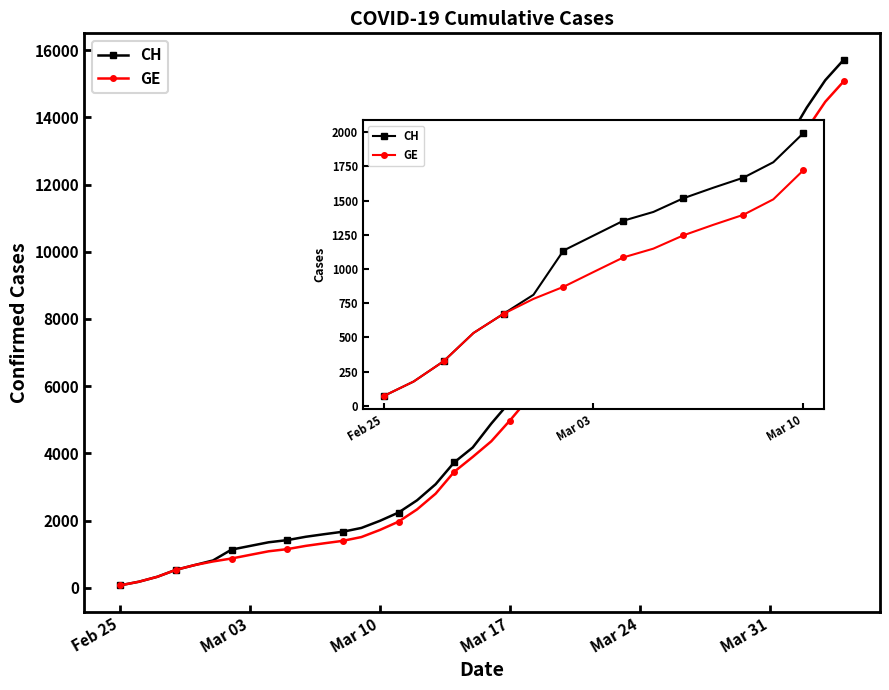

What is the difference between the second highest and minimum values in the GE series?

14392